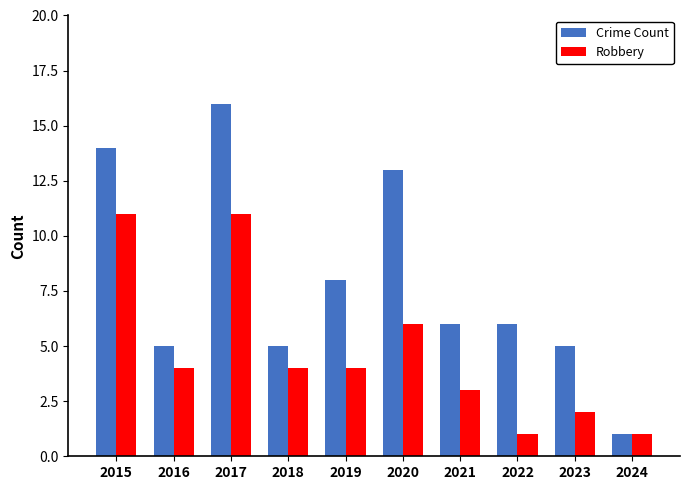

How many Robbery values are between 2 and 6?

6